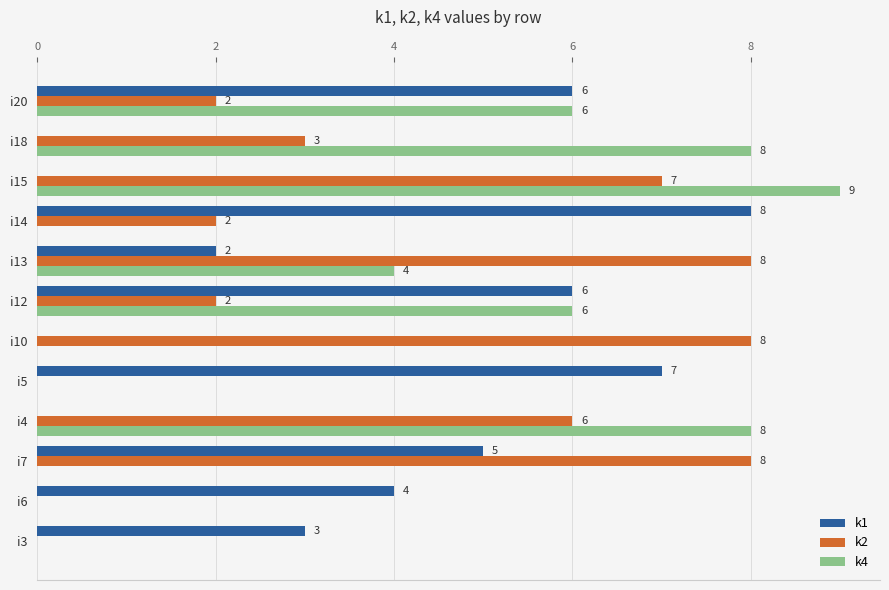

What is the maximum value shown in the chart?

9